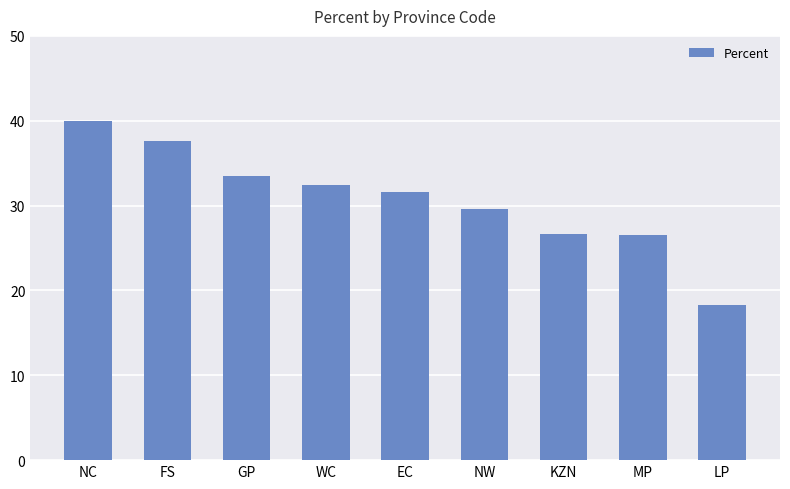

True or false: the data shows 36.1 at KZN.

False